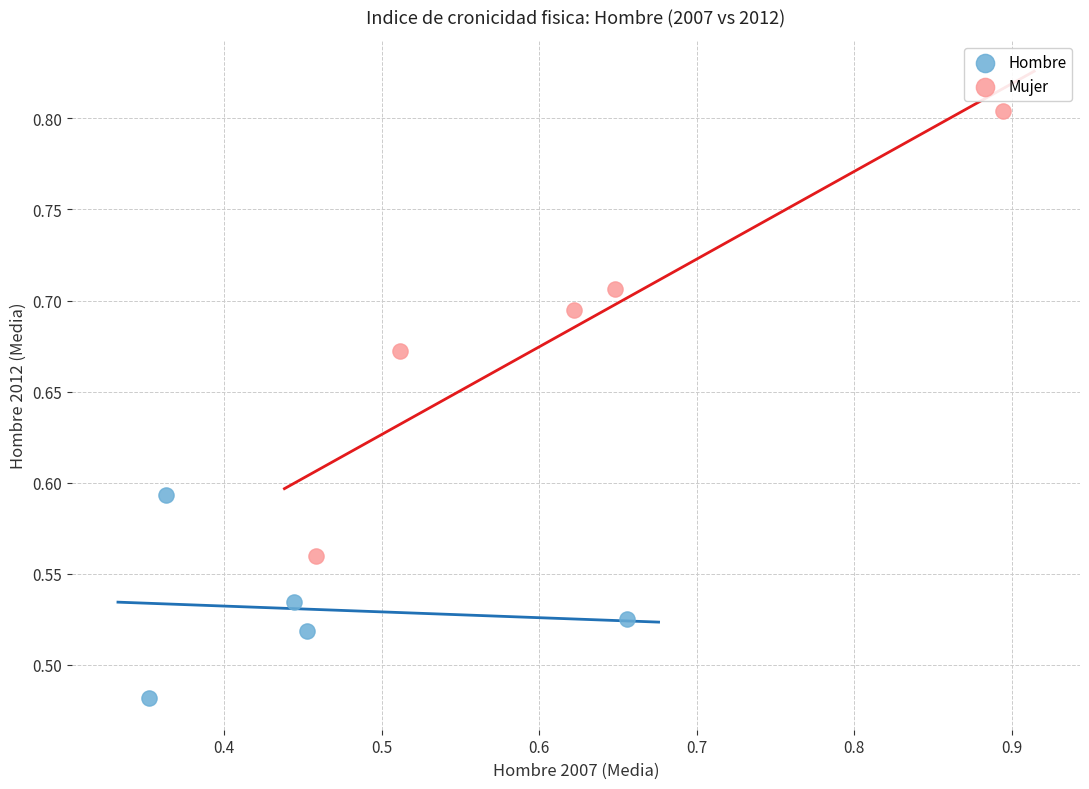

Which series has the widest spread of Y values?

Mujer